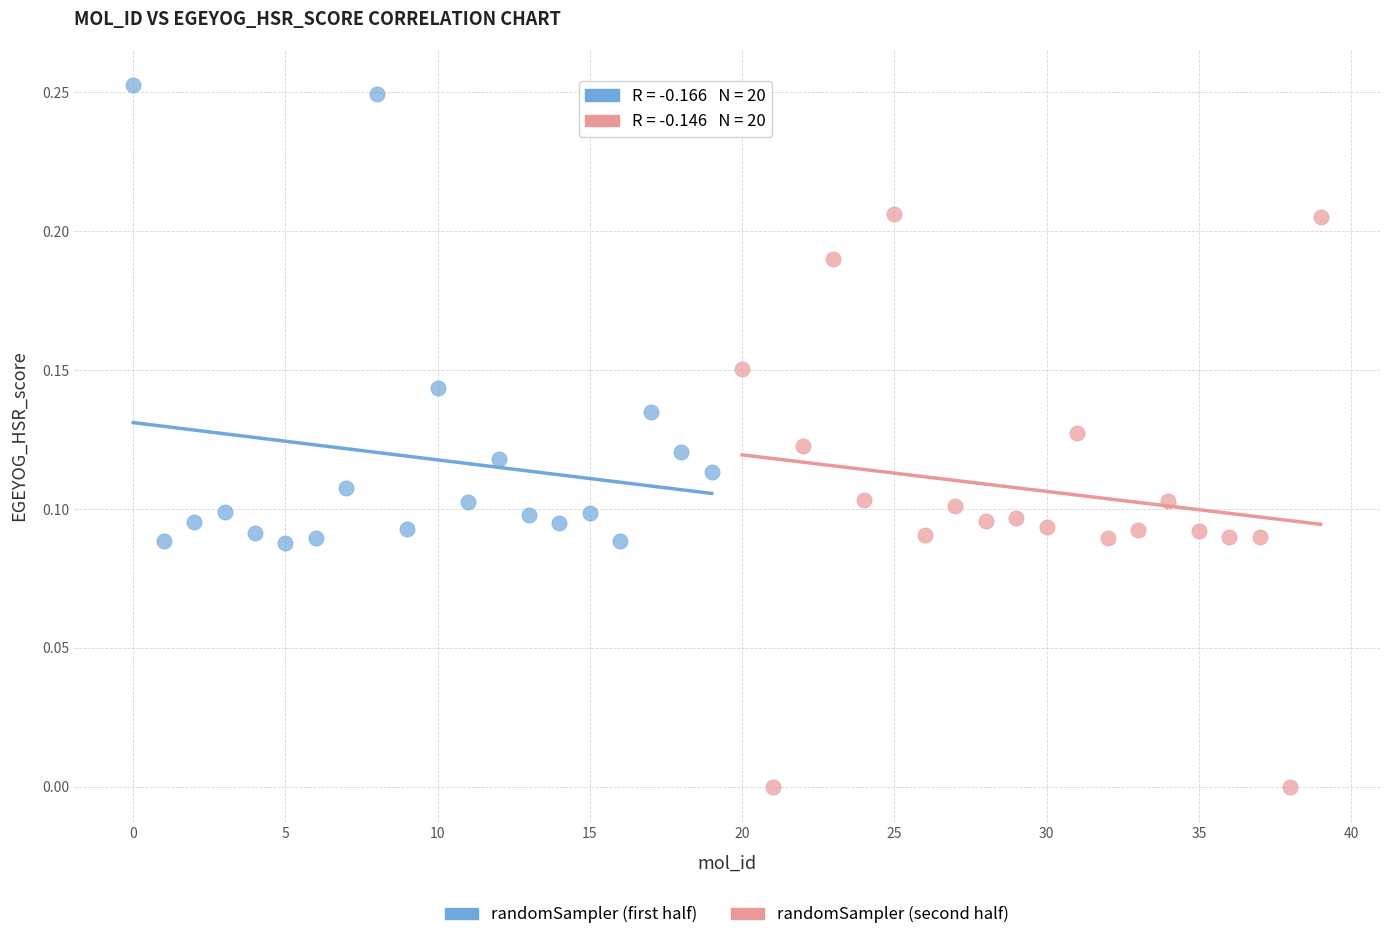

What are all the series names shown in the legend?

randomSampler (first half), randomSampler (second half)